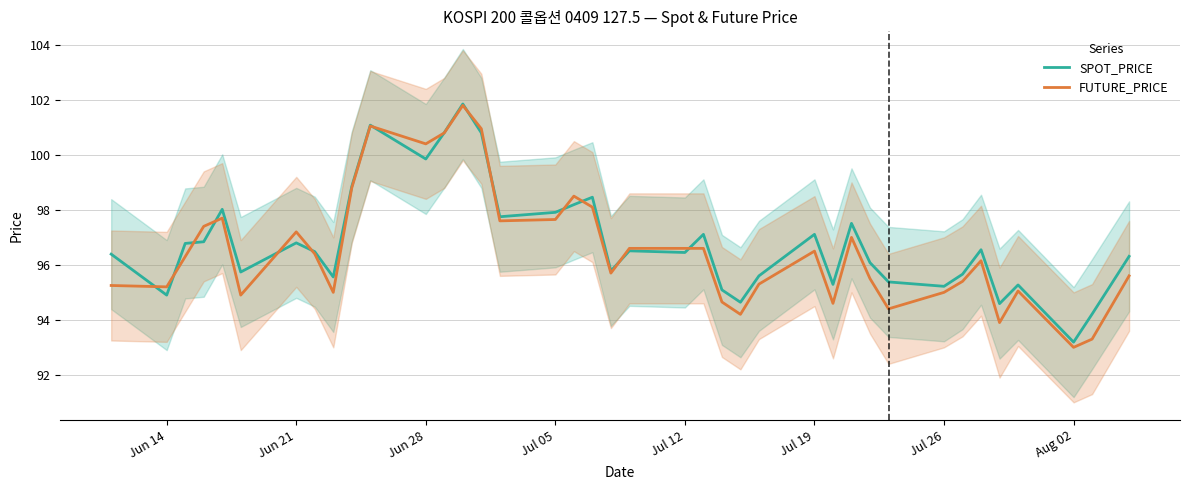

What are all the series names shown in the legend?

SPOT_PRICE, FUTURE_PRICE